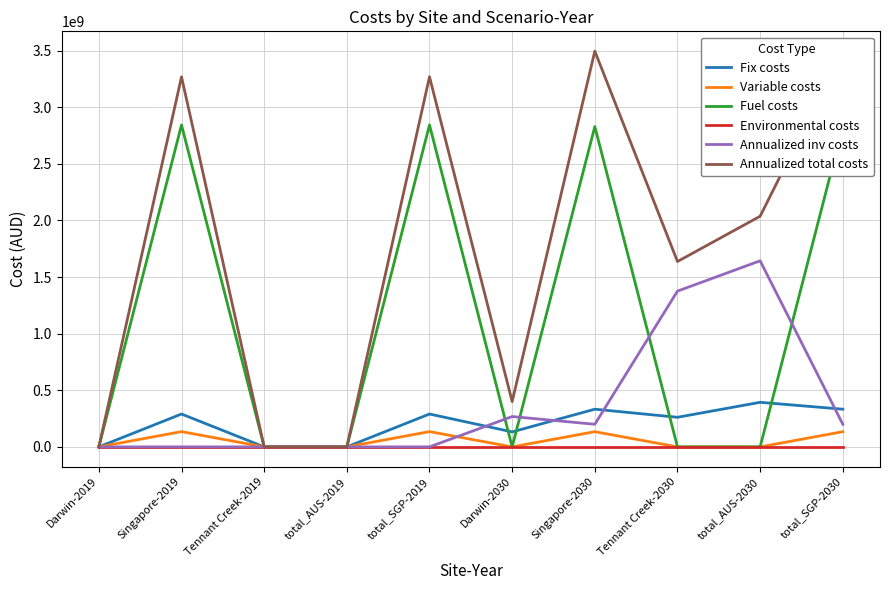

At which category does the chart reach its peak across all series?

Singapore-2030